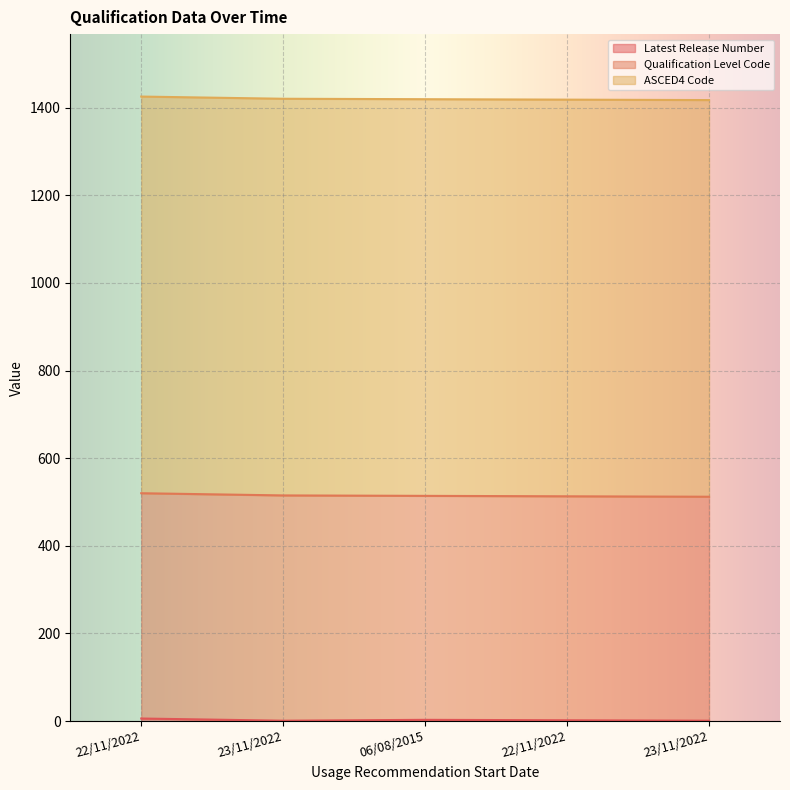

True or false: ASCED4 Code and Qualification Level Code cross at least once.

False